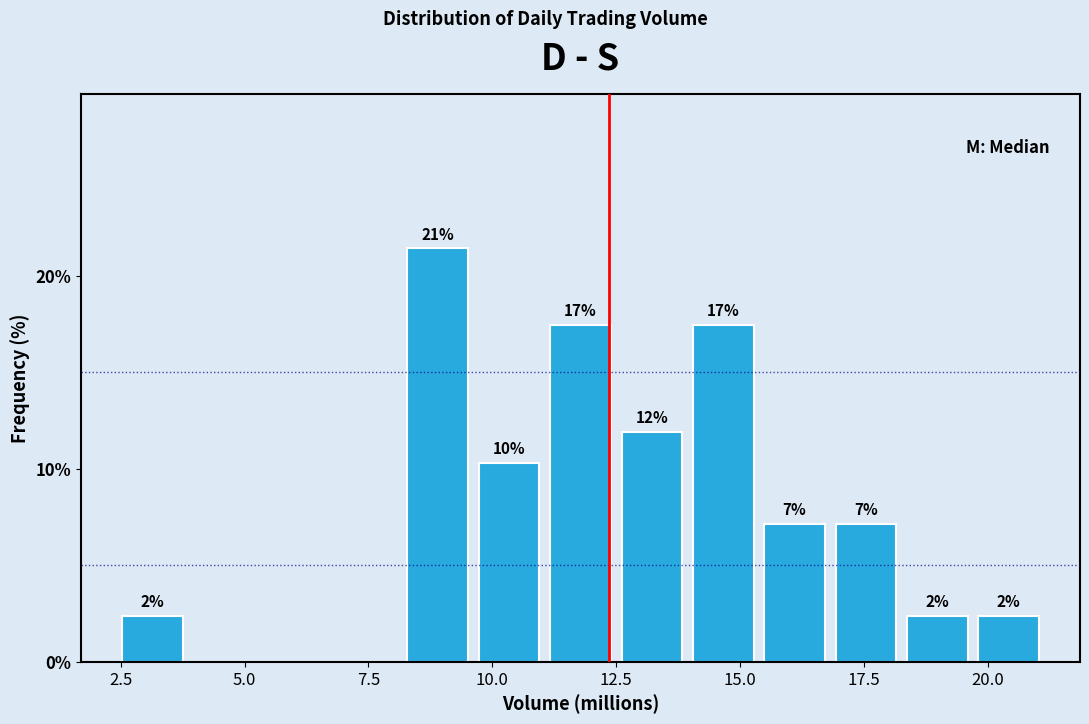

Around what value on the x-axis is the tallest bar? Give the approximate position of its centre, as read against the axis.

9.0